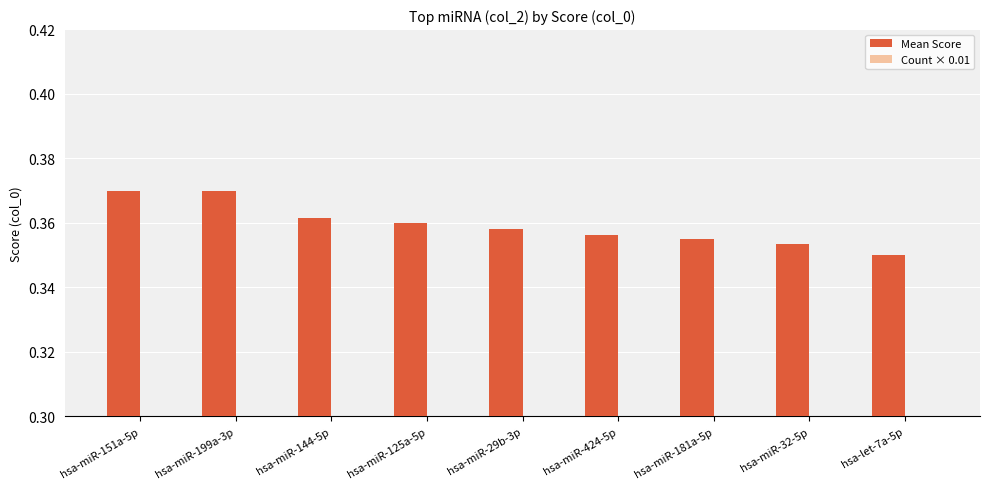

True or false: Mean Score has a value of 0.4 at hsa-miR-199a-3p.

True